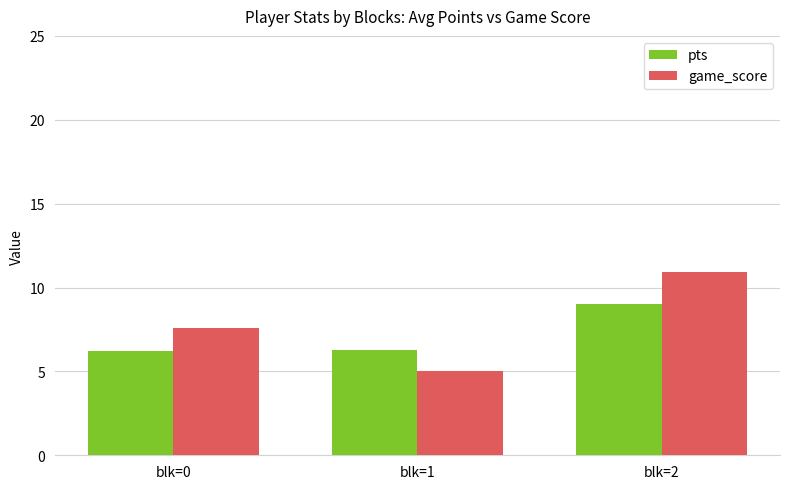

At blk=1, list the series in order from largest to smallest.

pts, game_score